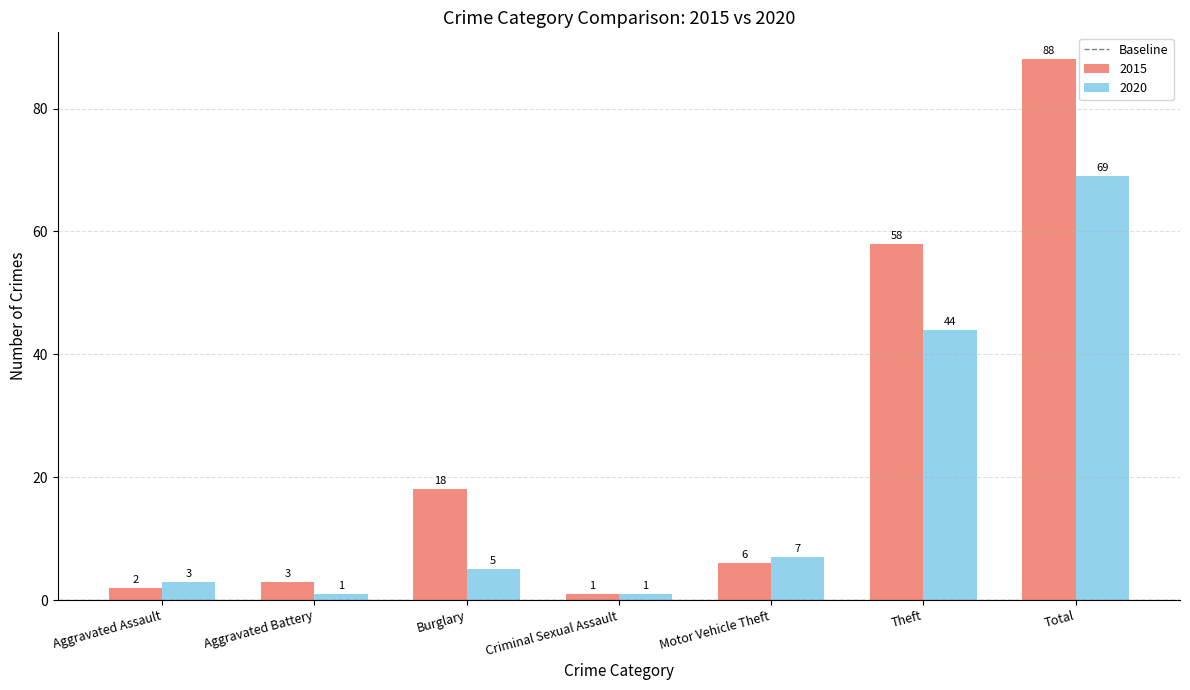

Which series has the widest spread of values?

2015